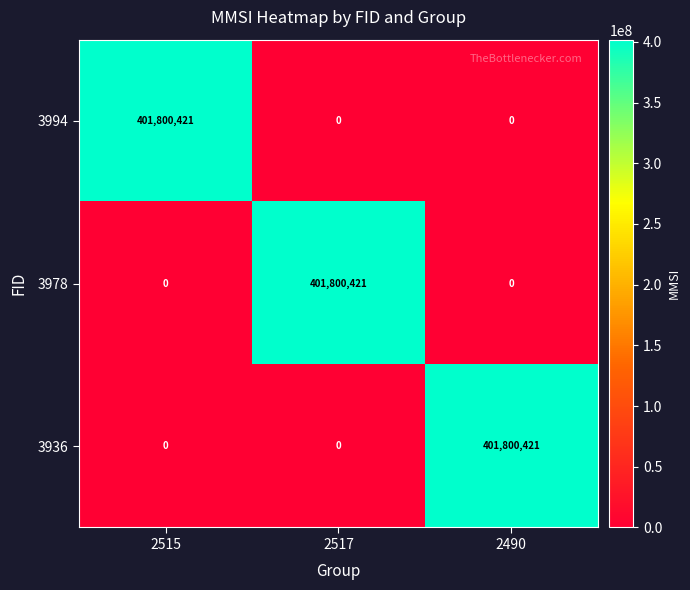

At how many categories does at least one series exceed 2352011?

3